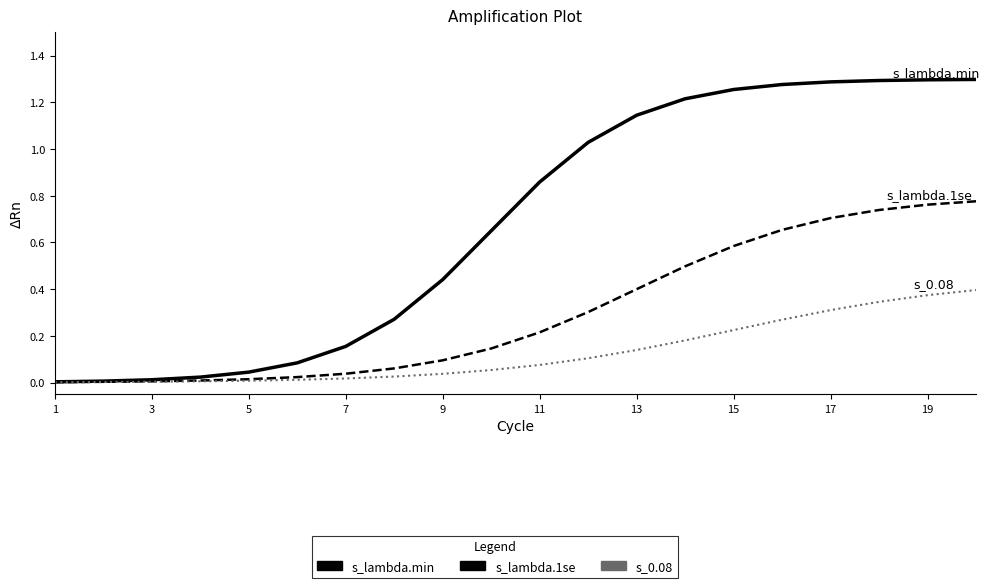

List the series in order of their overall mean, highest first.

s_lambda.min, s_lambda.1se, s_0.08